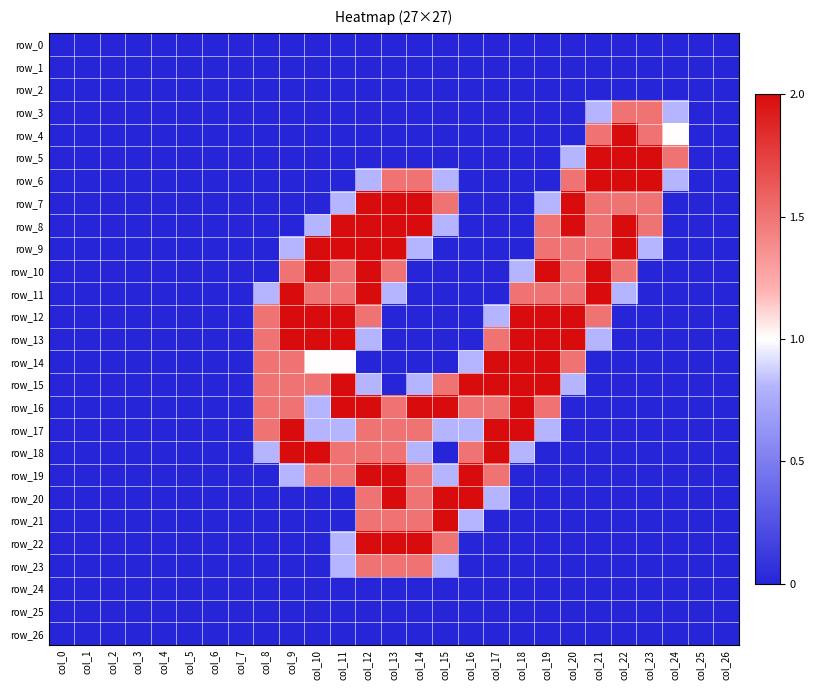

Which has a higher value, col_14 or col_8?

col_14